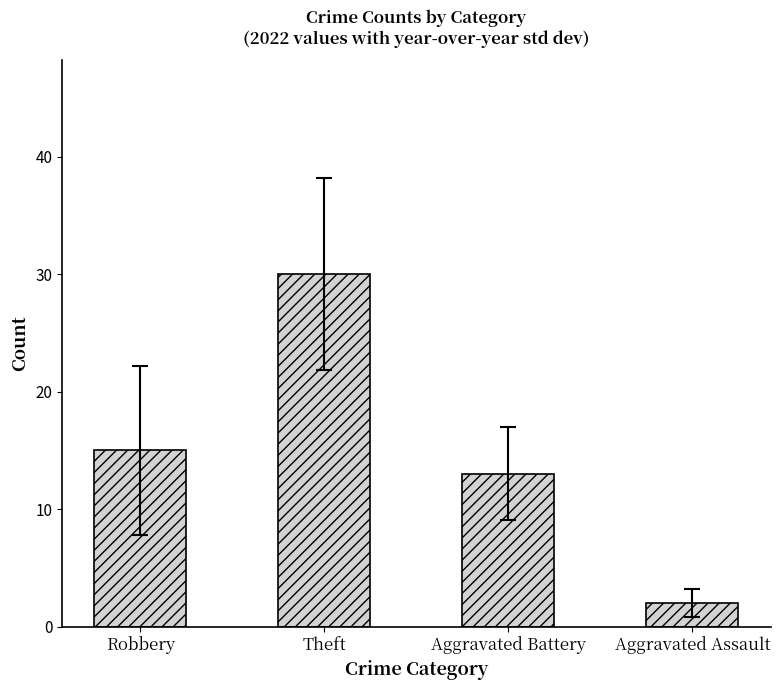

Rank the categories by value from lowest to highest.

Aggravated Assault, Aggravated Battery, Robbery, Theft